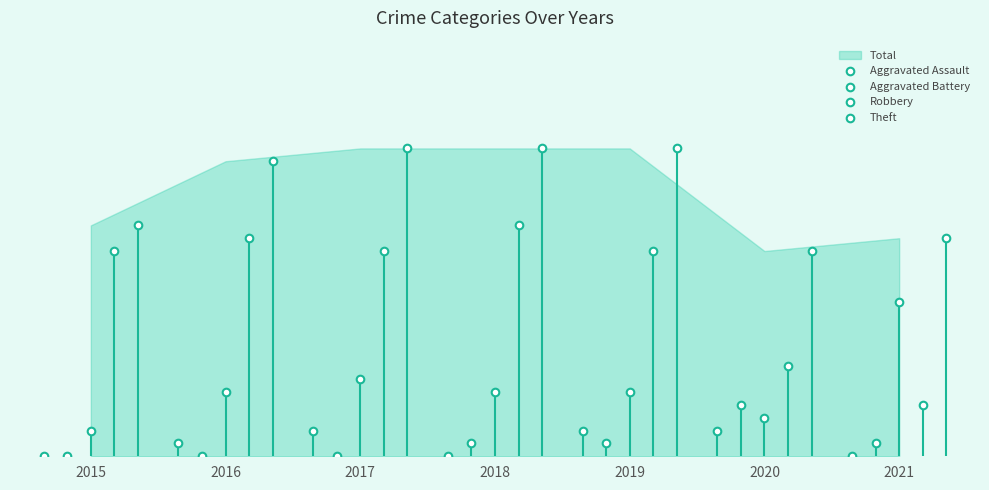

What are all the series names shown in the legend?

Aggravated Assault, Aggravated Battery, Robbery, Theft, Total